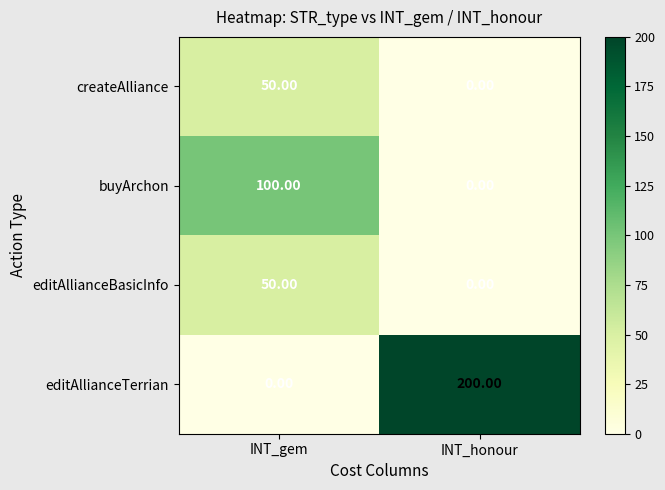

What is the total value across all series at INT_honour?

200